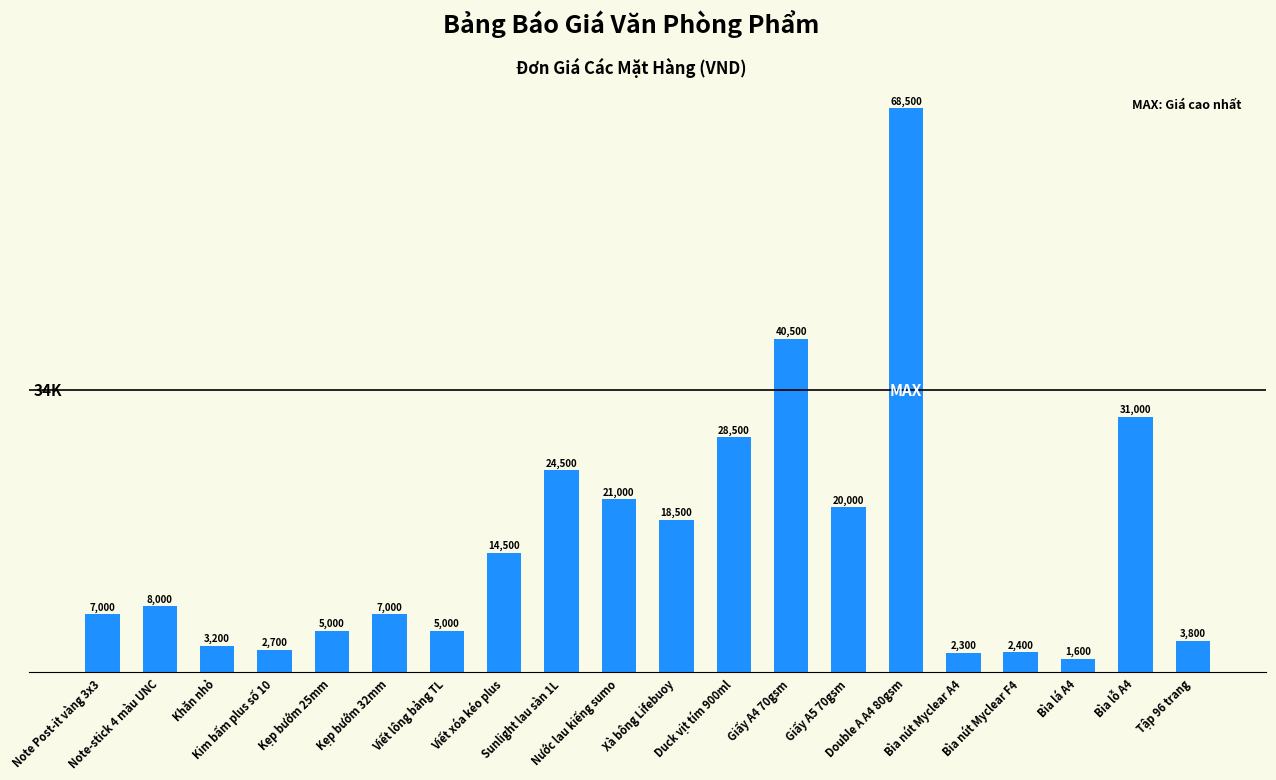

Reading left to right, list all the values displayed in this chart.

Note Post-it vàng 3x3=7000	Note-stick 4 màu UNC=8000	Khăn nhỏ=3200	Kim bấm plus số 10=2700	Kẹp bướm 25mm=5000	Kẹp bướm 32mm=7000	Viết lông bảng TL=5000	Viết xóa kéo plus=14500	Sunlight lau sàn 1L=24500	Nước lau kiếng sumo=21000	Xà bông Lifebuoy=18500	Duck vịt tím 900ml=28500	Giấy A4 70gsm=40500	Giấy A5 70gsm=20000	Double A A4 80gsm=68500	Bìa nút Myclear A4=2300	Bìa nút Myclear F4=2400	Bìa lá A4=1600	Bìa lỗ A4=31000	Tập 96 trang=3800